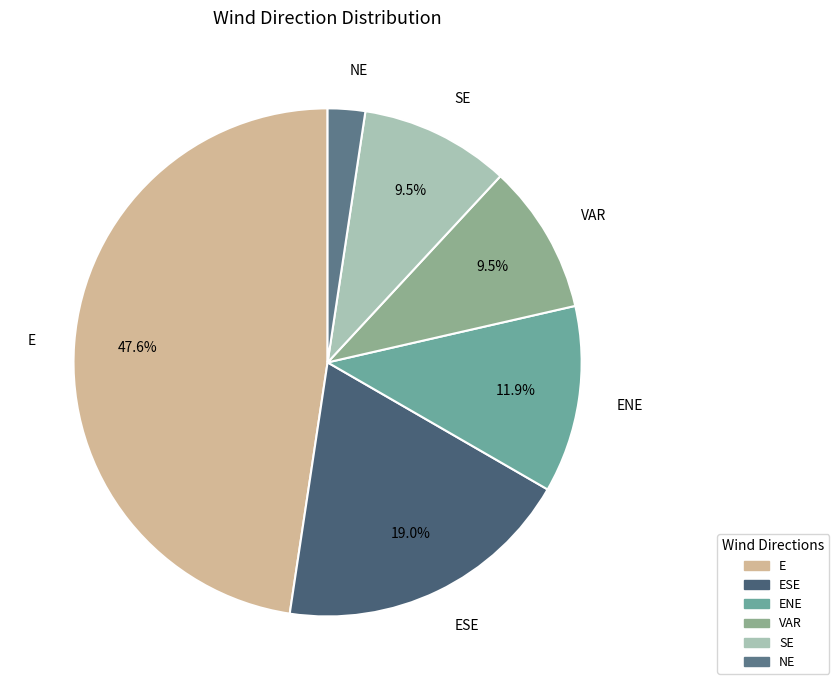

To the nearest percent, what is the difference between the largest and smallest slice percentages?

45%